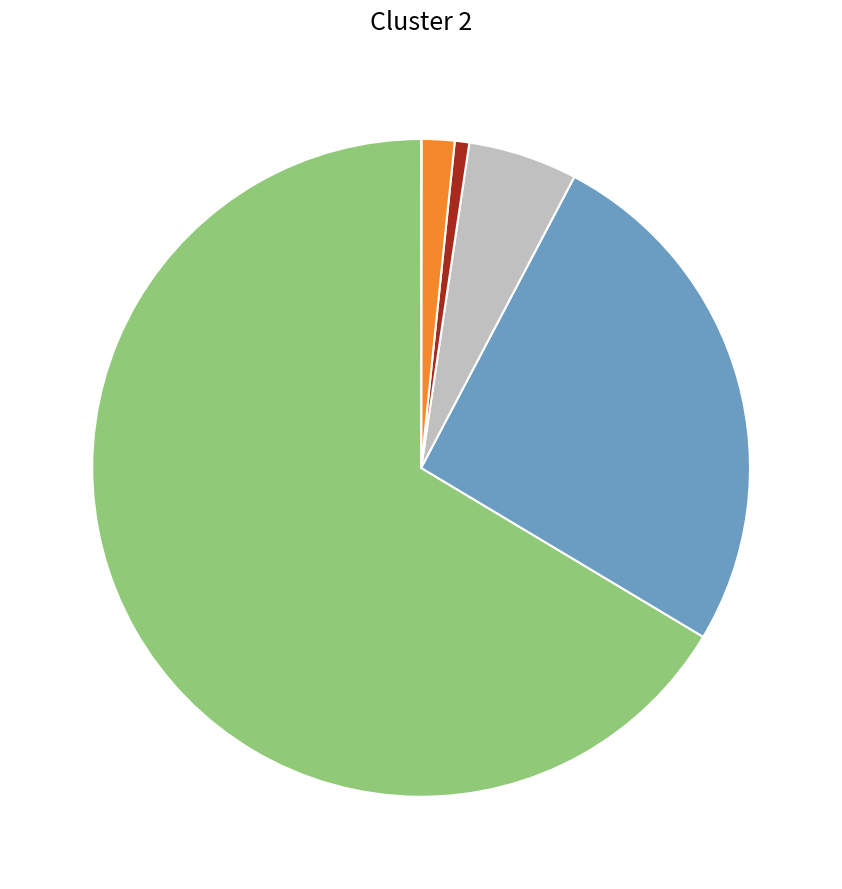

Does any single category account for the majority?

Yes